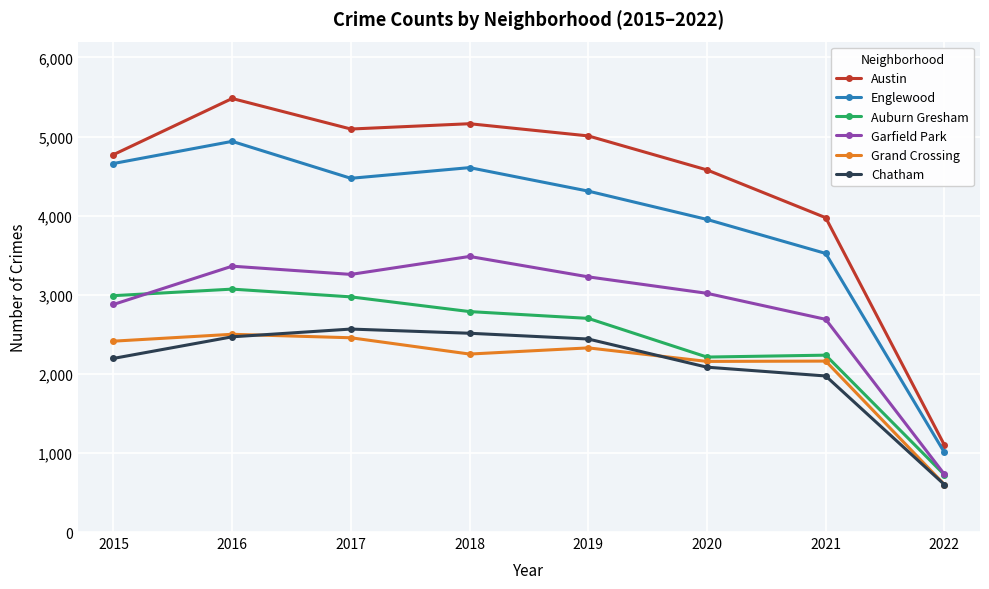

What is the spread (max minus min) of values at 2016?

3013